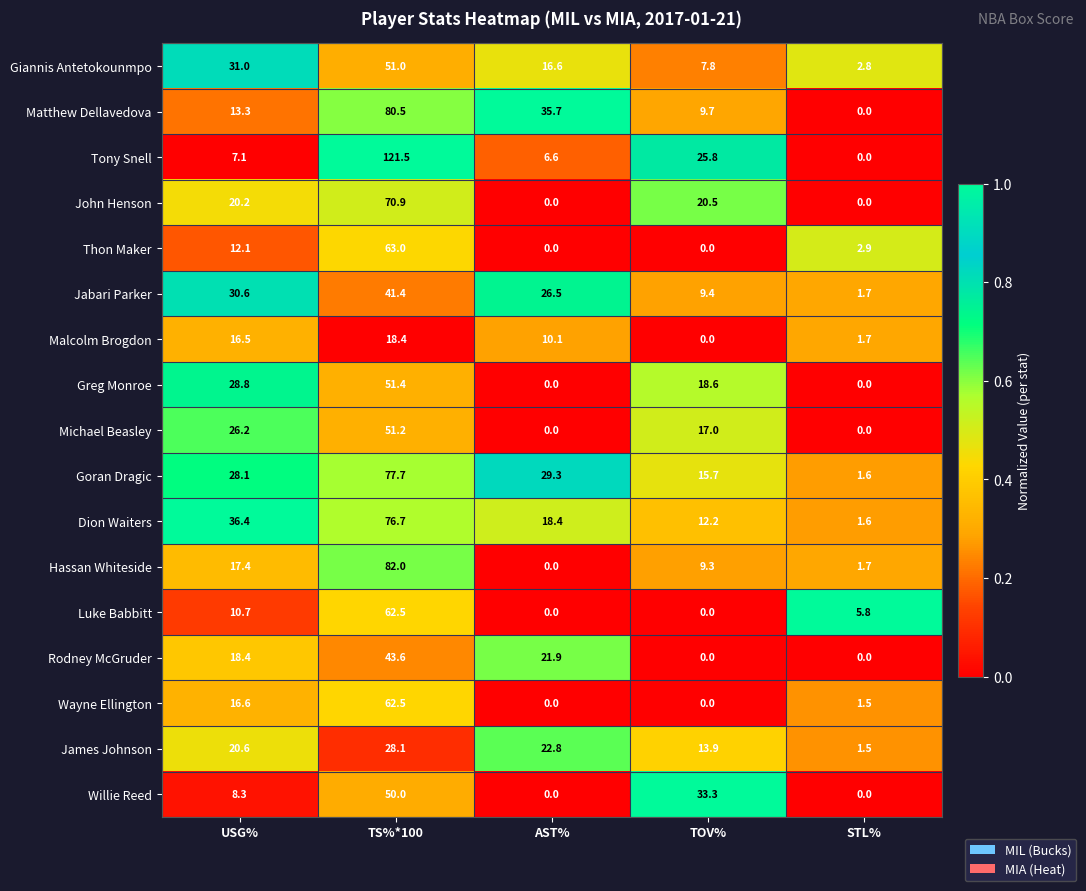

What is the difference between the maximum and minimum values in the Jabari Parker series?

39.7